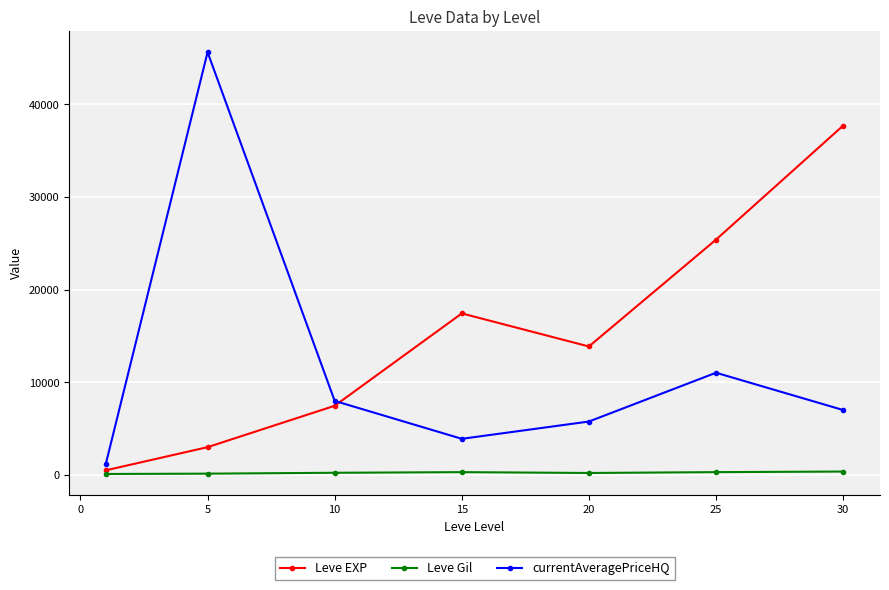

What is the greatest value displayed?

45642.7